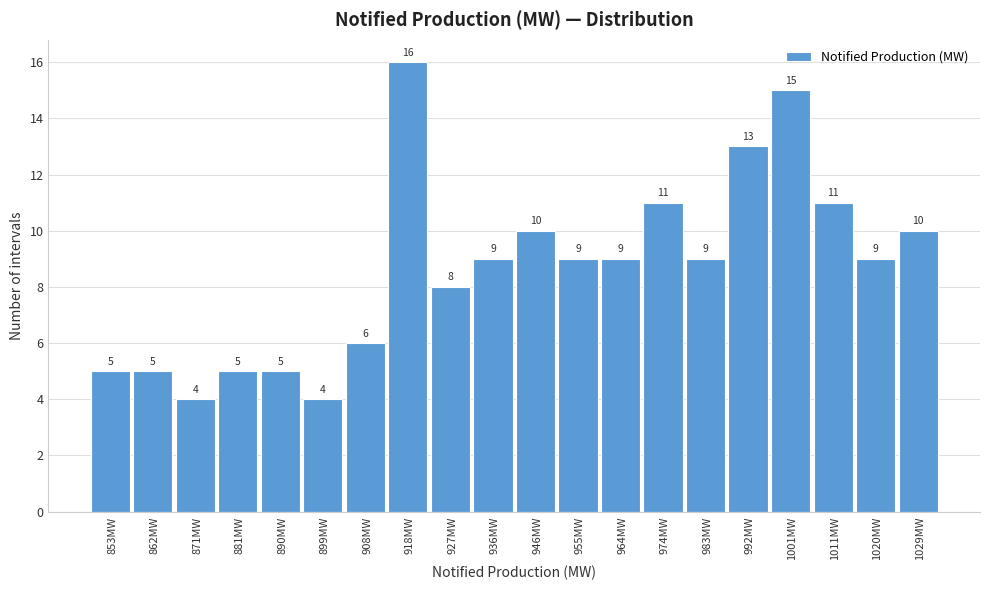

Reading left to right, transcribe this chart: for each bar, give the range it covers on the x-axis and its height. The bar edges are not printed on the chart, so give them approximately, as read against the axis.

848.0 to 857.3: 5
857.3 to 866.6: 5
866.6 to 875.9: 4
875.9 to 885.2: 5
885.2 to 894.5: 5
894.5 to 903.8: 4
903.8 to 913.1: 6
913.1 to 922.4: 16
922.4 to 931.7: 8
931.7 to 941.0: 9
941.0 to 950.3: 10
950.3 to 959.6: 9
959.6 to 968.9: 9
968.9 to 978.2: 11
978.2 to 987.5: 9
987.5 to 996.8: 13
996.8 to 1006.1: 15
1006.1 to 1015.4: 11
1015.4 to 1024.7: 9
1024.7 to 1034.0: 10